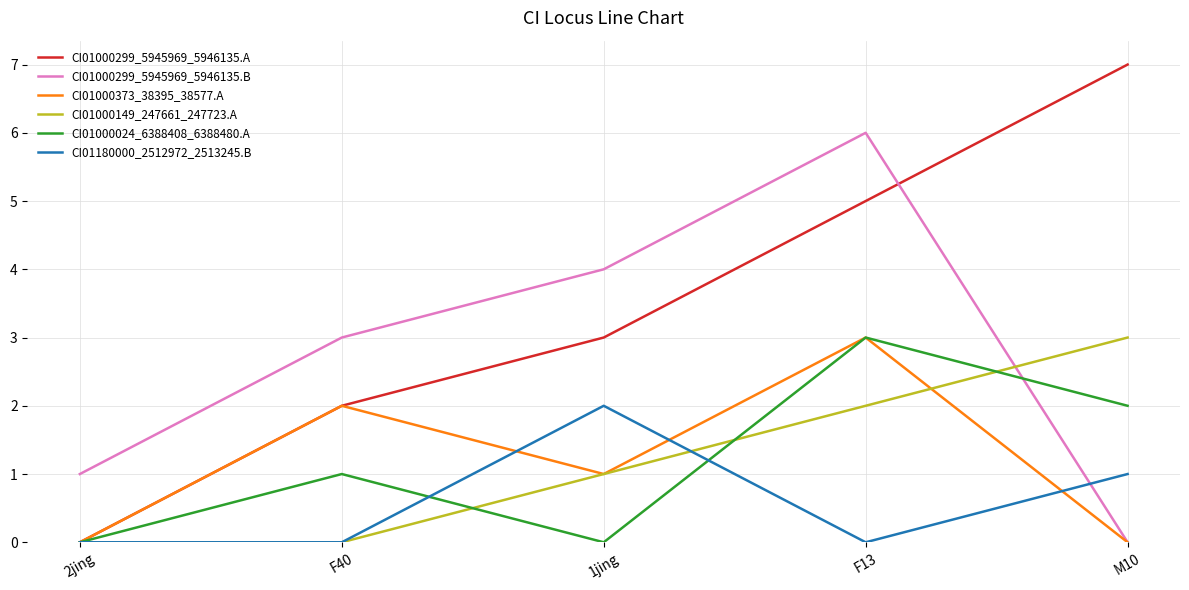

Where do CI01000024_6388408_6388480.A and CI01000299_5945969_5946135.B first cross each other?

F13 and M10